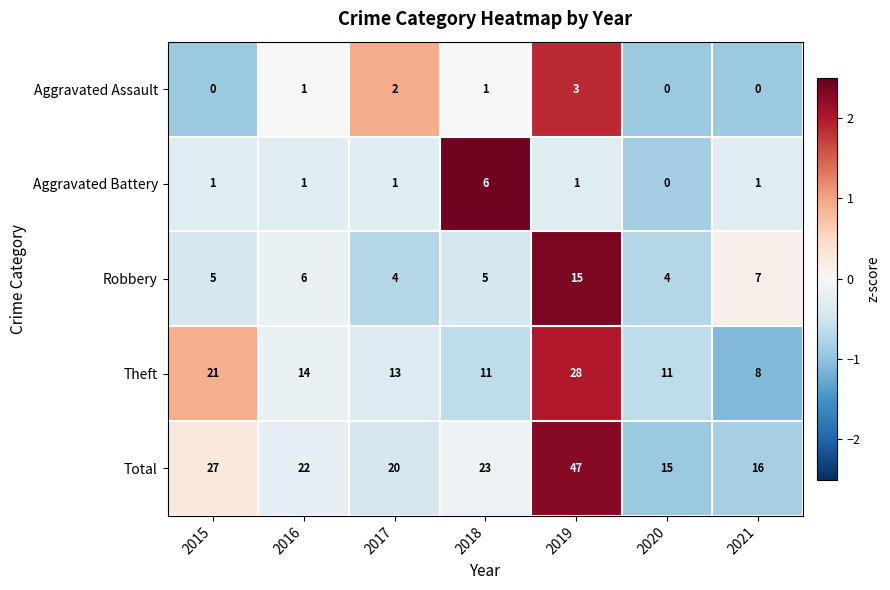

Read the Total value at 2019, to the nearest 10.

50